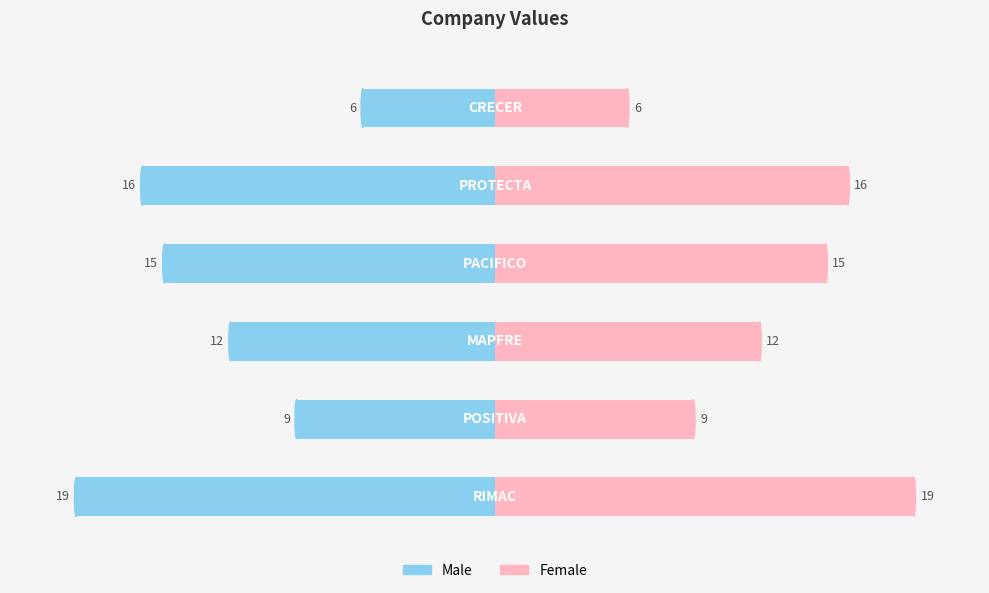

Where is the data nearest to the value 12?

MAPFRE